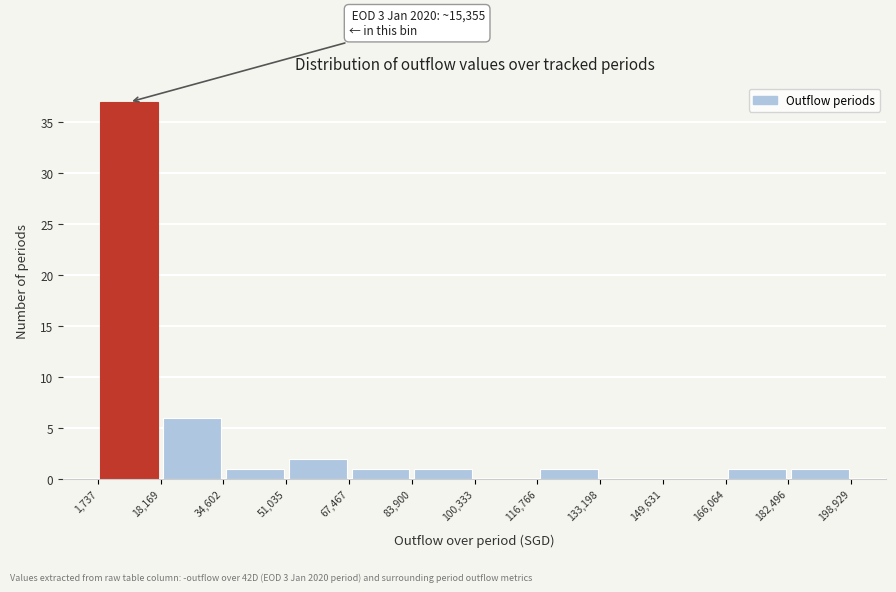

Over which range of the x-axis is the bar tallest?

1,737 to 18,169